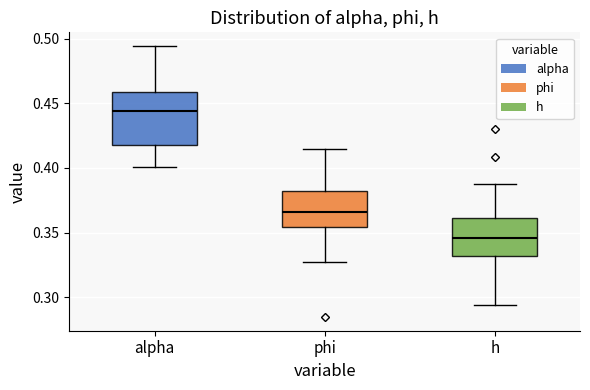

Reading left to right, read every box against the y-axis: the position of its median line, the range the box covers, and the ends of its whiskers. The values are not printed on the chart, so give them approximately, as read against the axis.

alpha: median 0.445, box 0.420 to 0.460, whiskers 0.400 to 0.495
phi: median 0.365, box 0.355 to 0.380, whiskers 0.325 to 0.415
h: median 0.345, box 0.330 to 0.360, whiskers 0.295 to 0.385